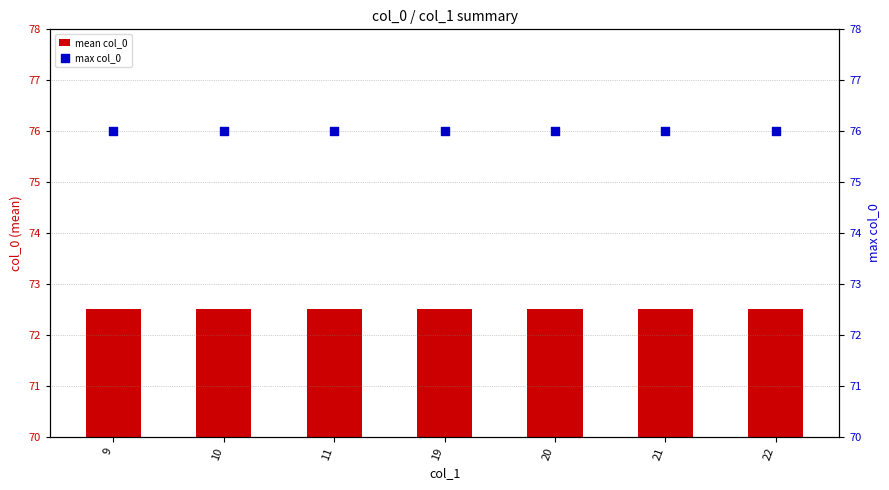

Which series contains the lowest Y value?

mean col_0